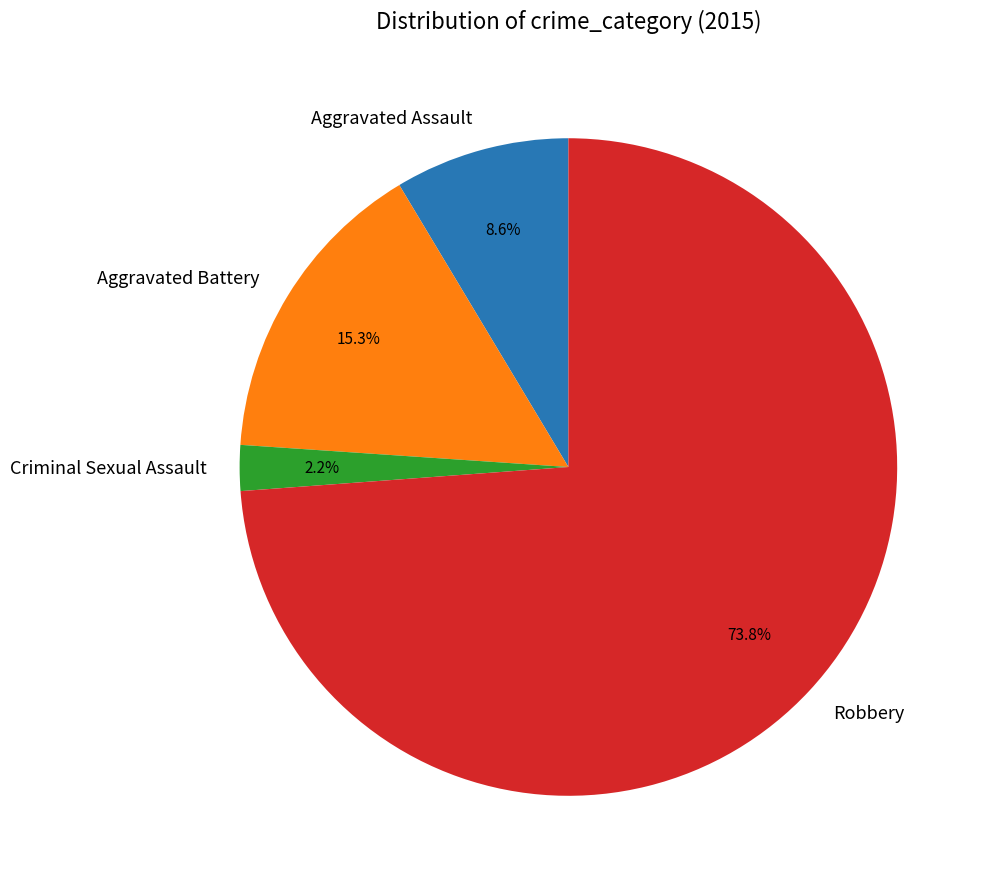

Which slice represents more than half of the pie?

Robbery